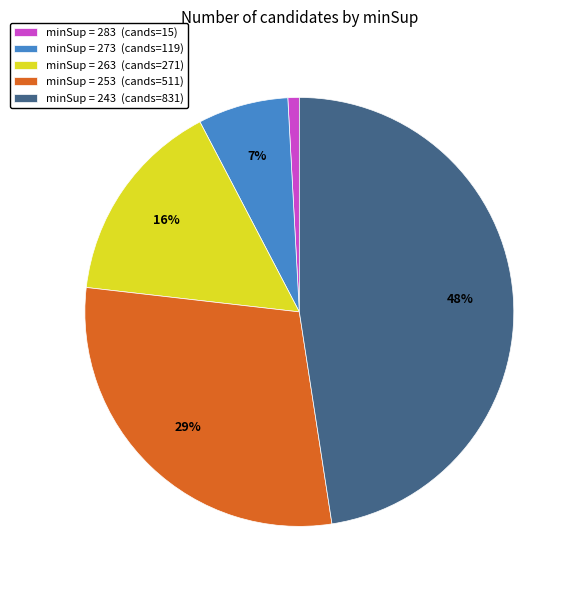

What is the ratio of the value at minSup = 253 (cands=511) to the value at minSup = 243 (cands=831)?

0.6